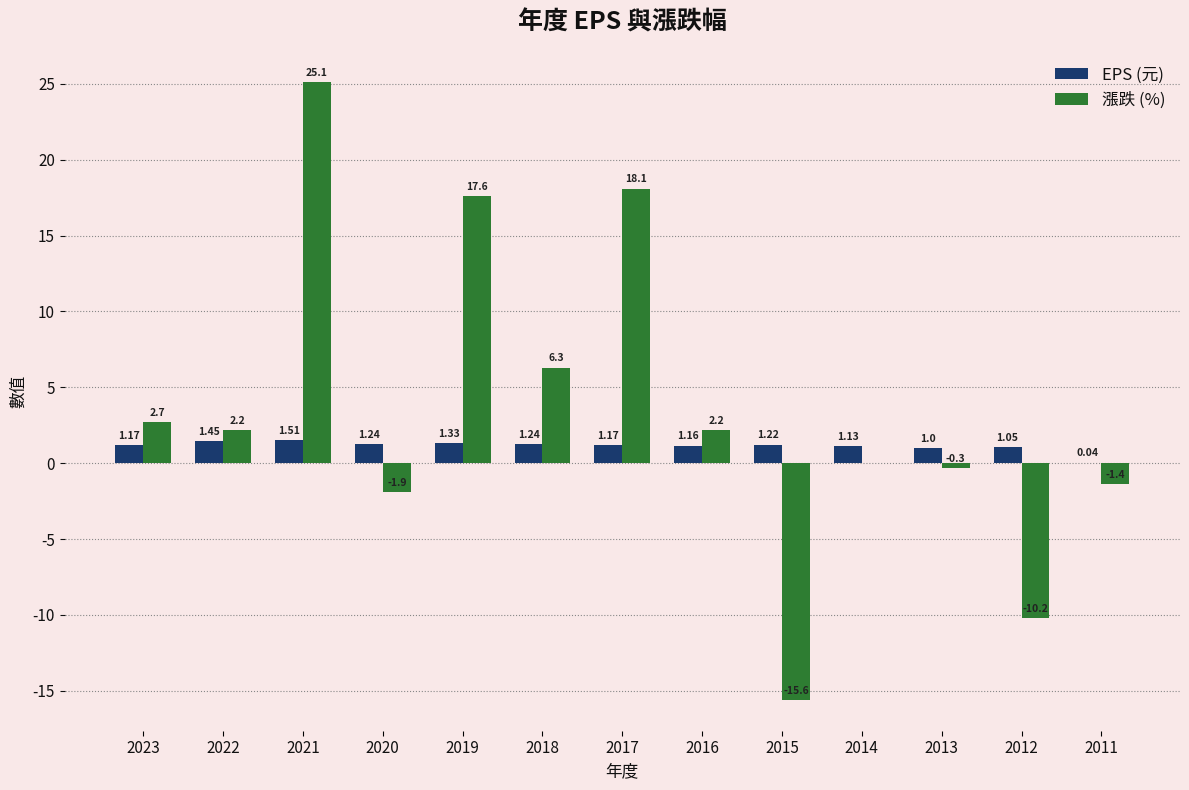

Between 2021 and 2011, which series saw the biggest shift?

漲跌 (%)